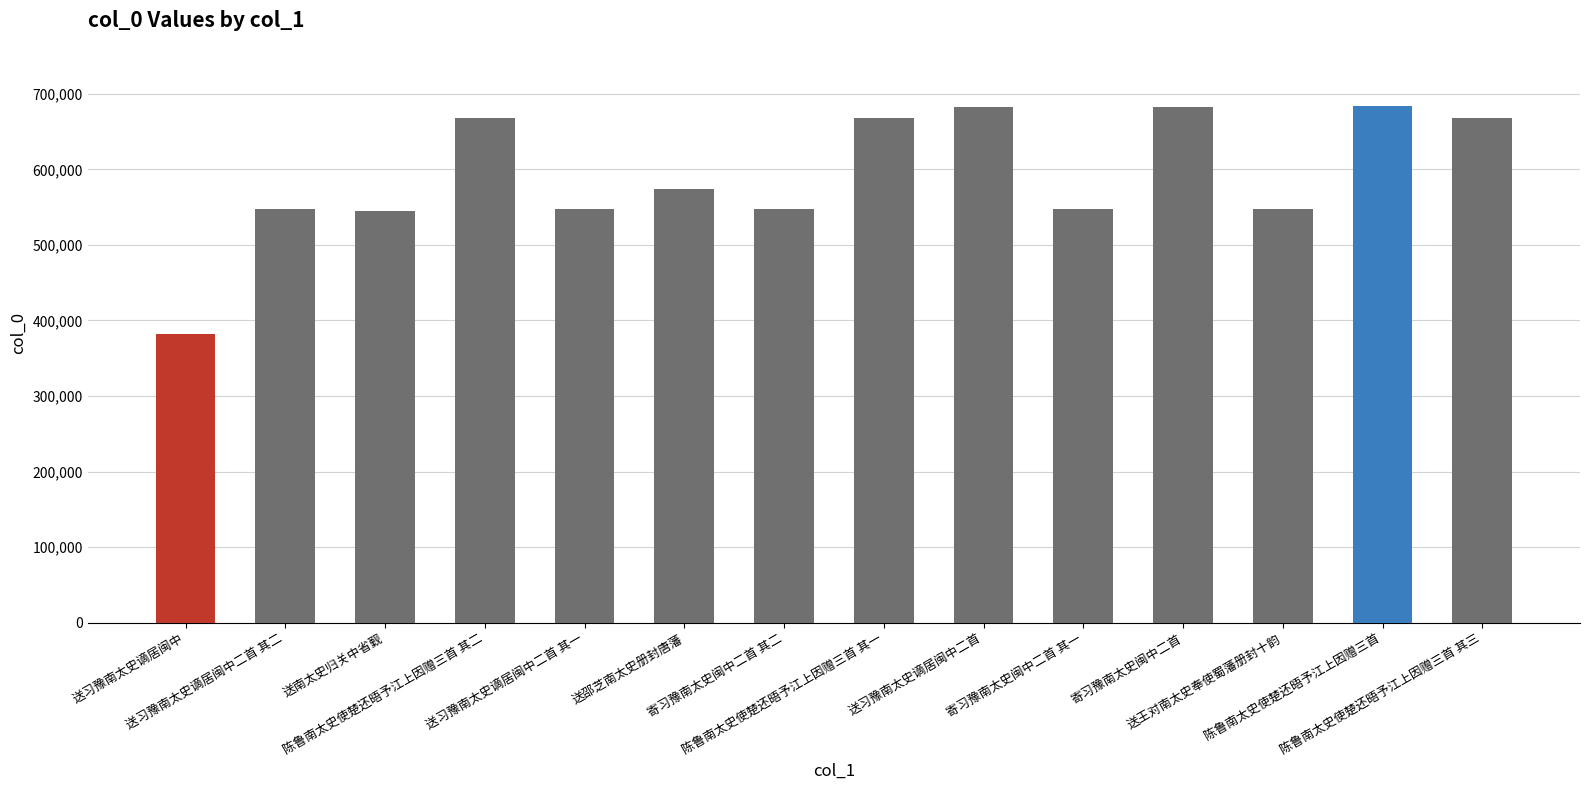

The chart shows a value of 292607 at 寄习豫南太史闽中二首 其二. True or false?

False